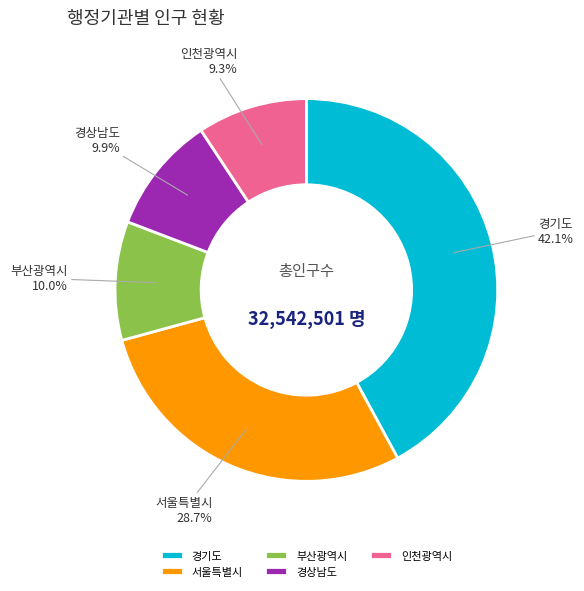

Does 부산광역시 represent more than half of the total?

No